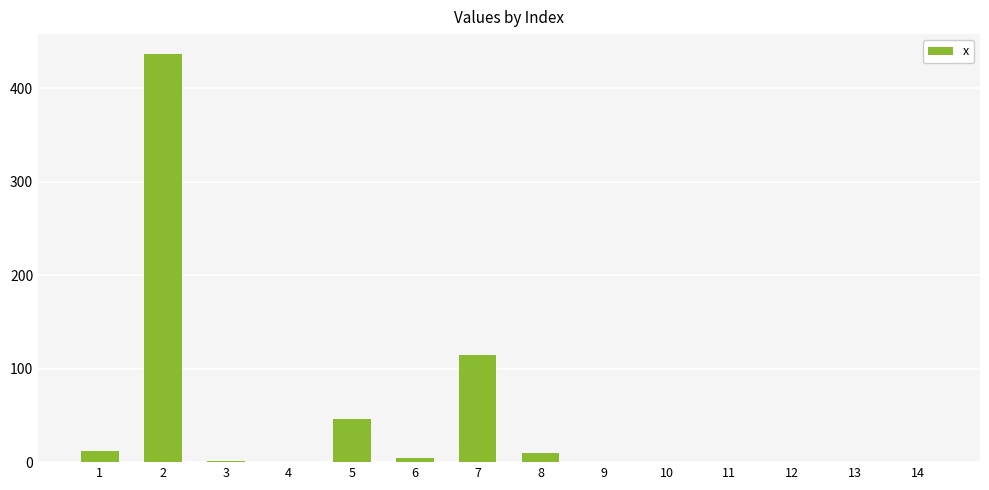

The value at 2 is 191.1. True or false?

False